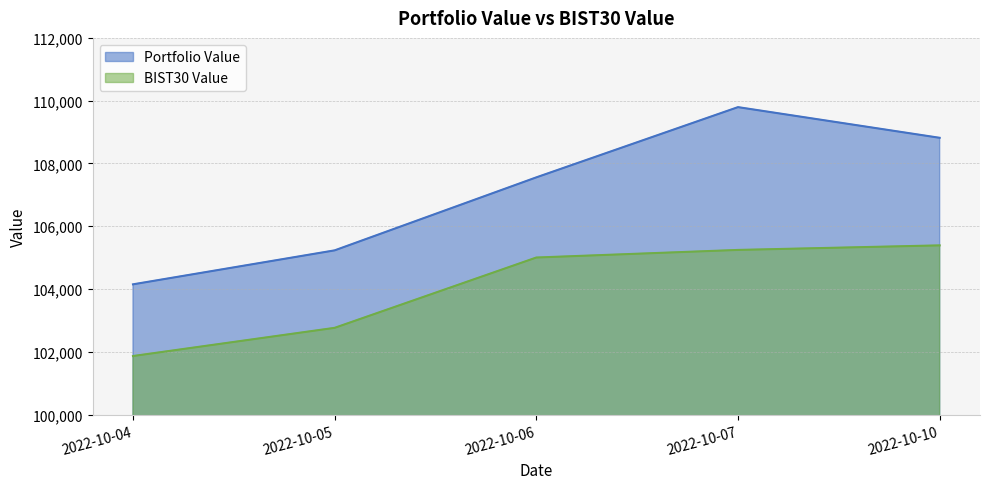

Reading left to right, transcribe all the data shown in this chart.

Portfolio Value: 2022-10-04=104151.5	2022-10-05=105233.4	2022-10-06=107558.2	2022-10-07=109794.9	2022-10-10=108818.1
BIST30 Value: 2022-10-04=101868.2	2022-10-05=102766.1	2022-10-06=105005.2	2022-10-07=105247.2	2022-10-10=105392.3